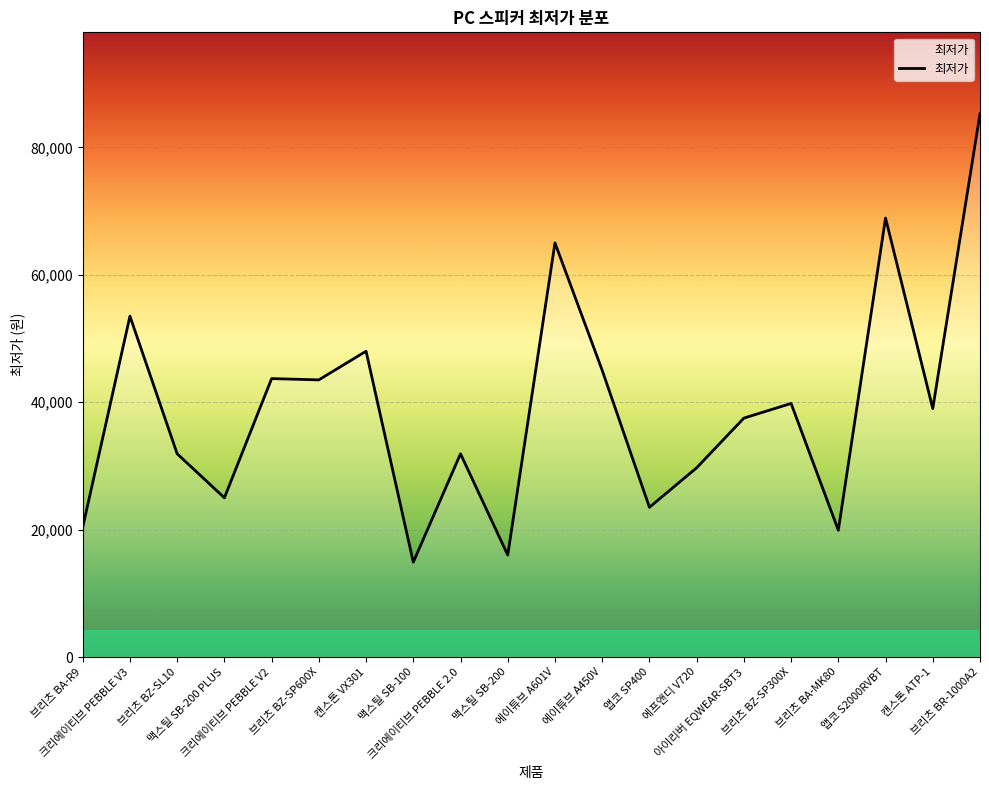

True or false: there are more than 1 points higher than both neighbors.

True